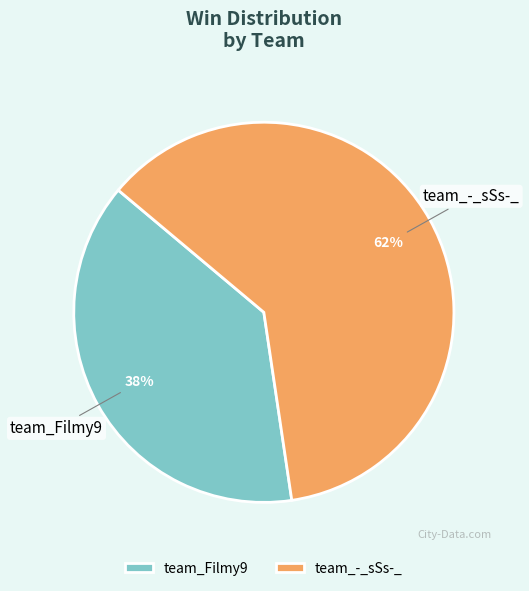

Rank the categories by value from highest to lowest.

team_-_sSs-_, team_Filmy9